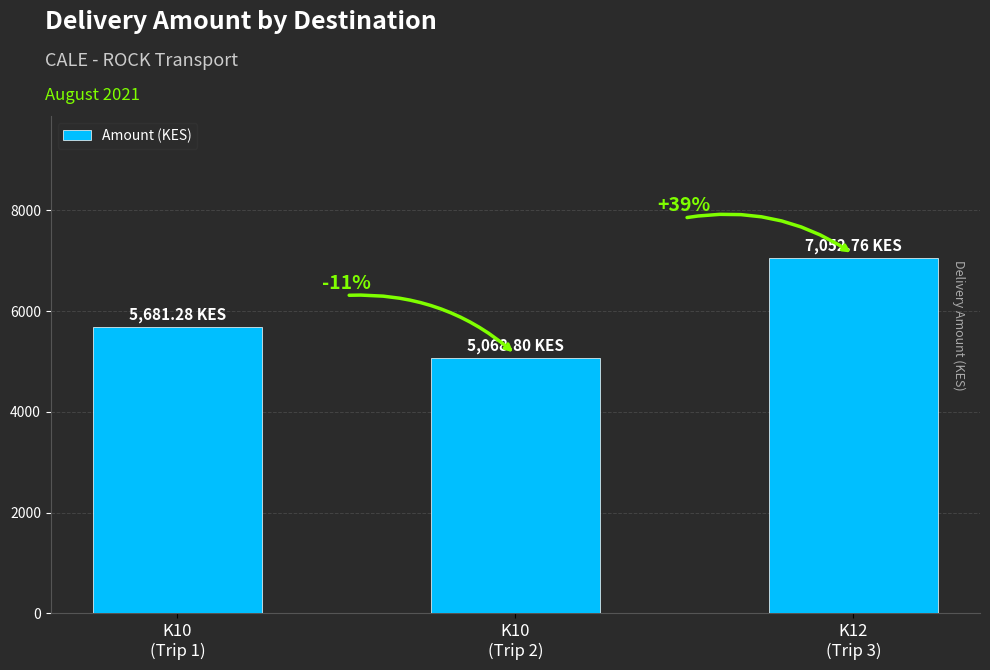

List the labels in order of value, largest first.

K12
(Trip 3), K10
(Trip 1), K10
(Trip 2)